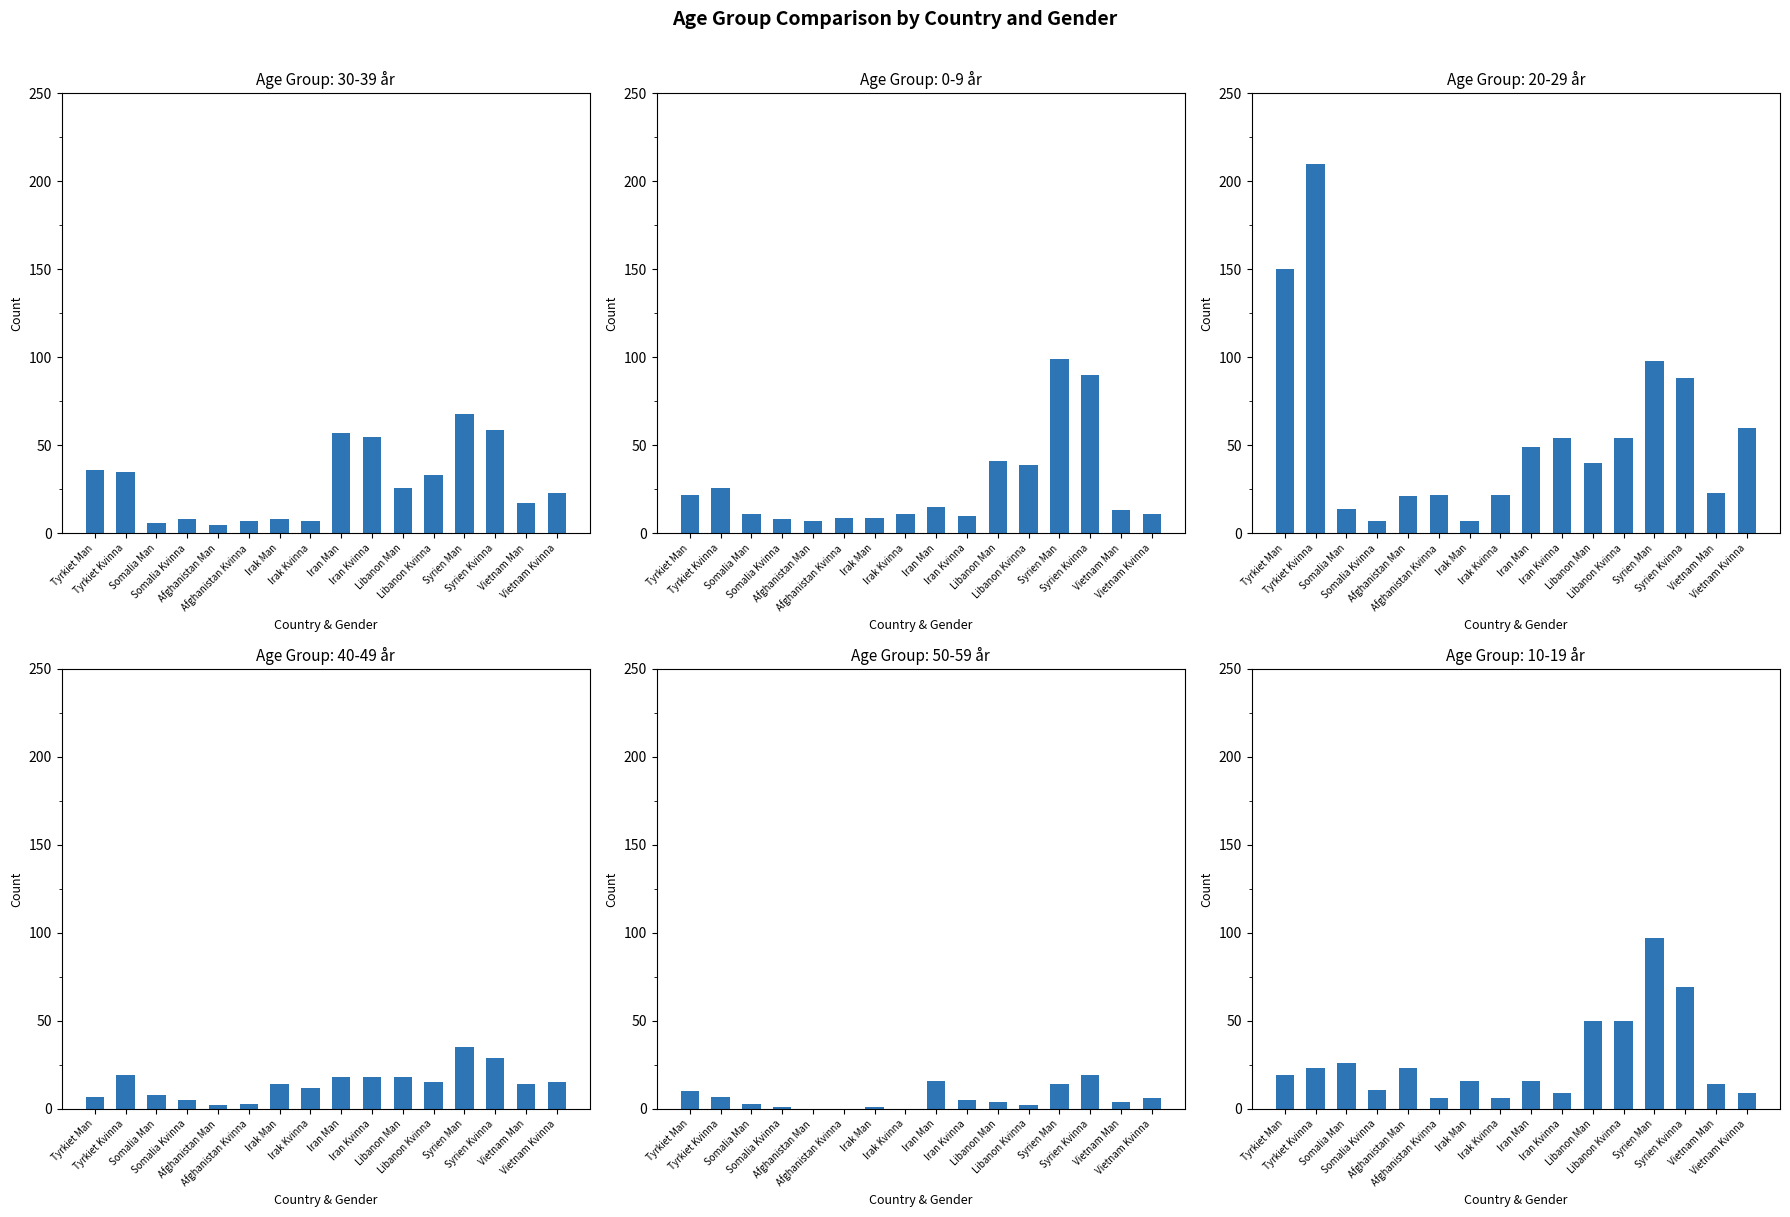

The 30-39 år series shows 20 at Tyrkiet Kvinna. True or false?

False